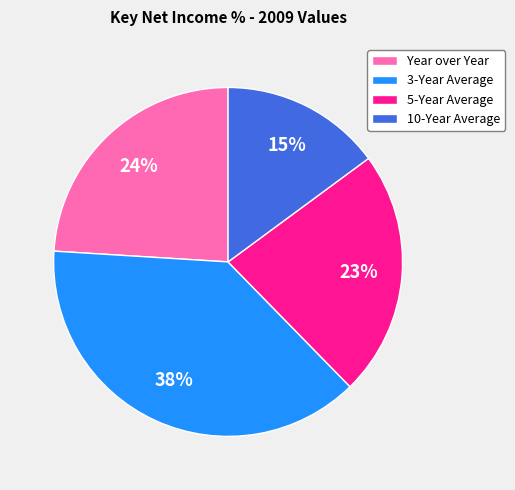

Between 10-Year Average and 3-Year Average, which is larger?

3-Year Average